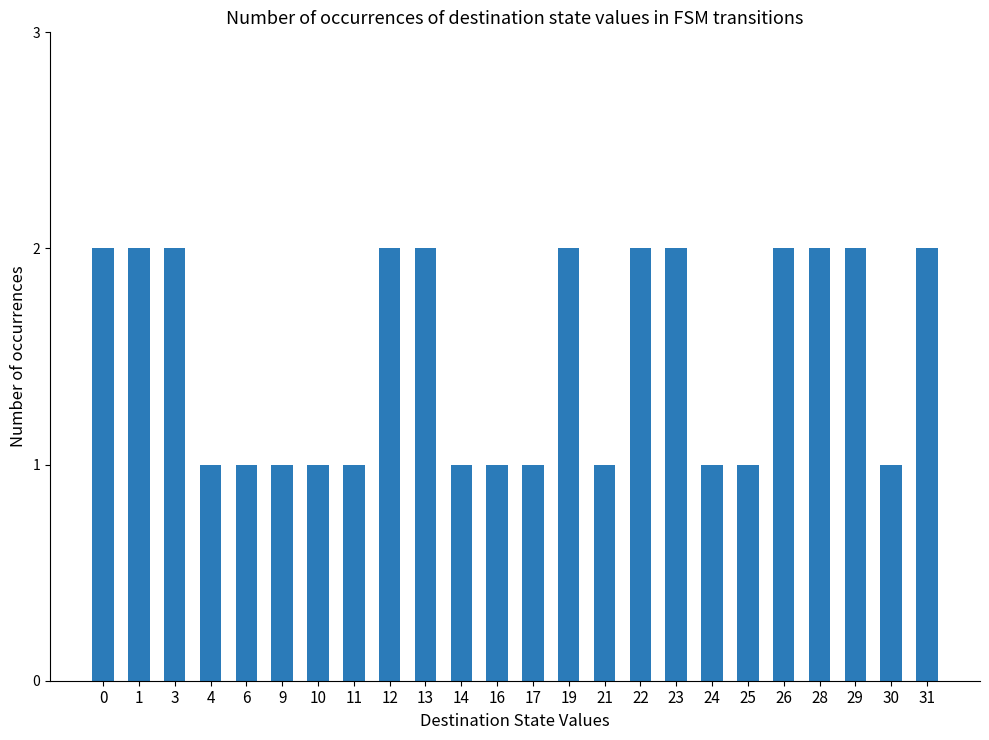

True or false: the data shows 1 at 26.

False